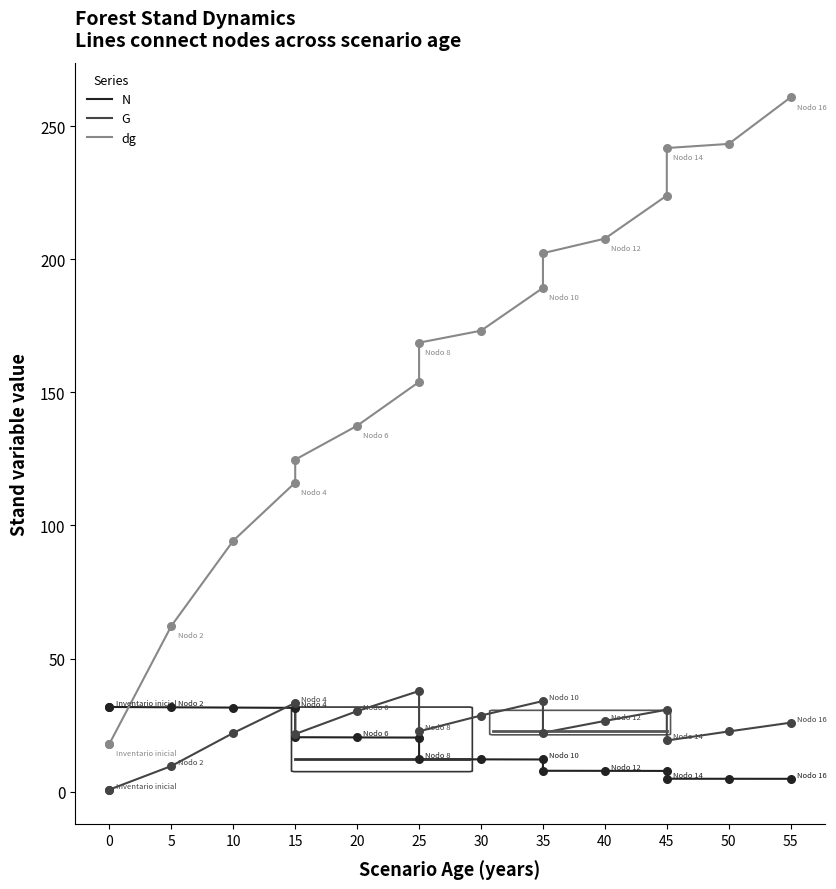

Which series has the largest total across all categories?

dg